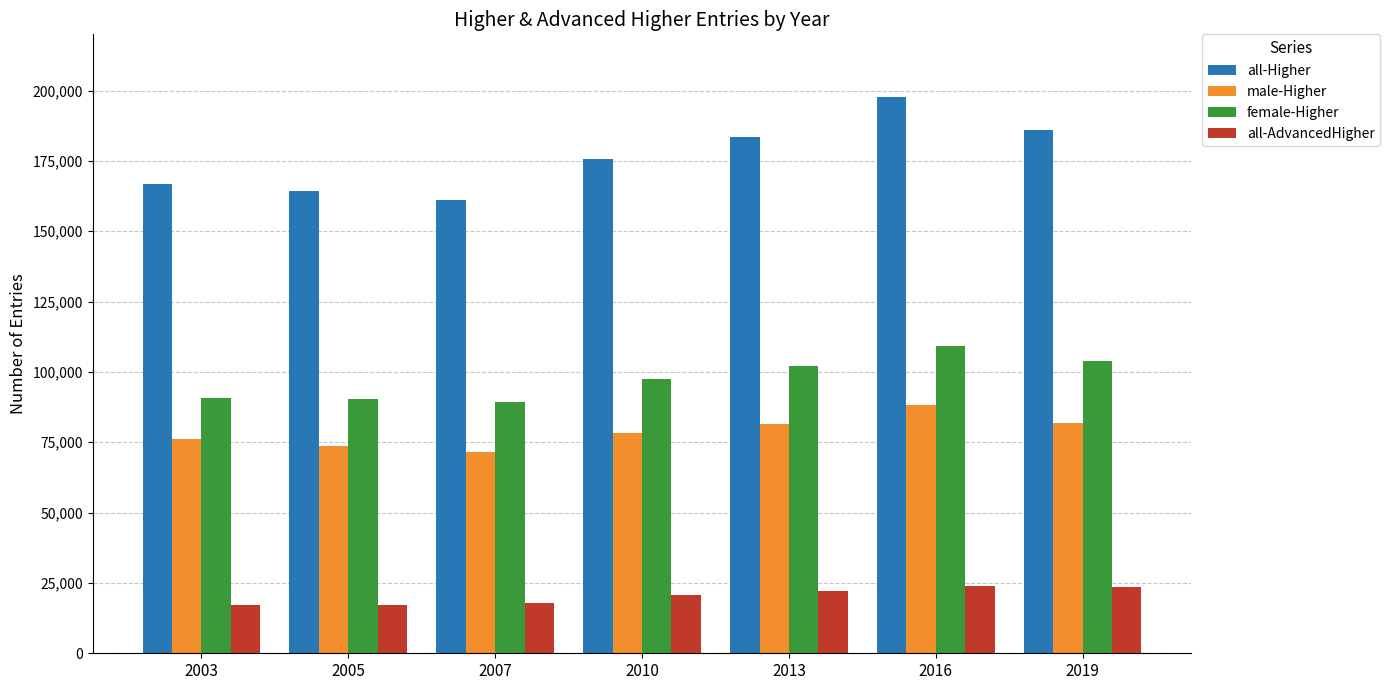

At which category does the chart reach its peak across all series?

2016